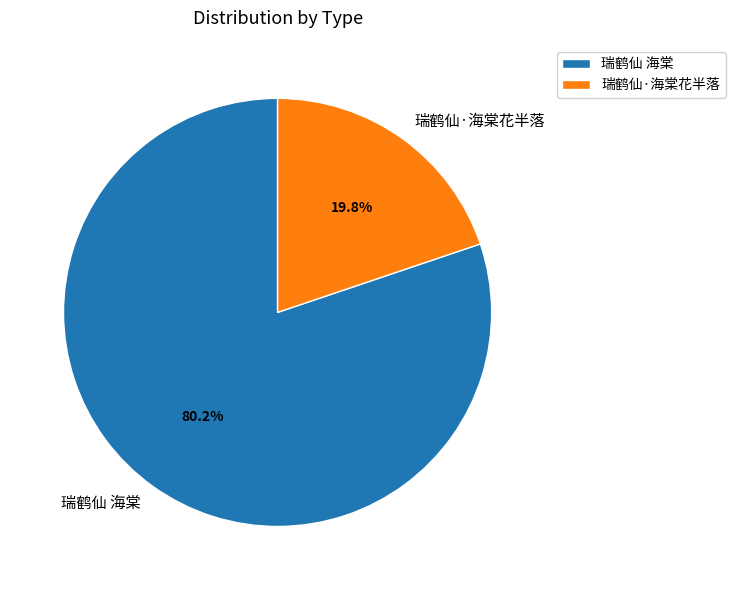

Combined, what portion of the pie is 瑞鹤仙 海棠 and 瑞鹤仙·海棠花半落?

100.0%